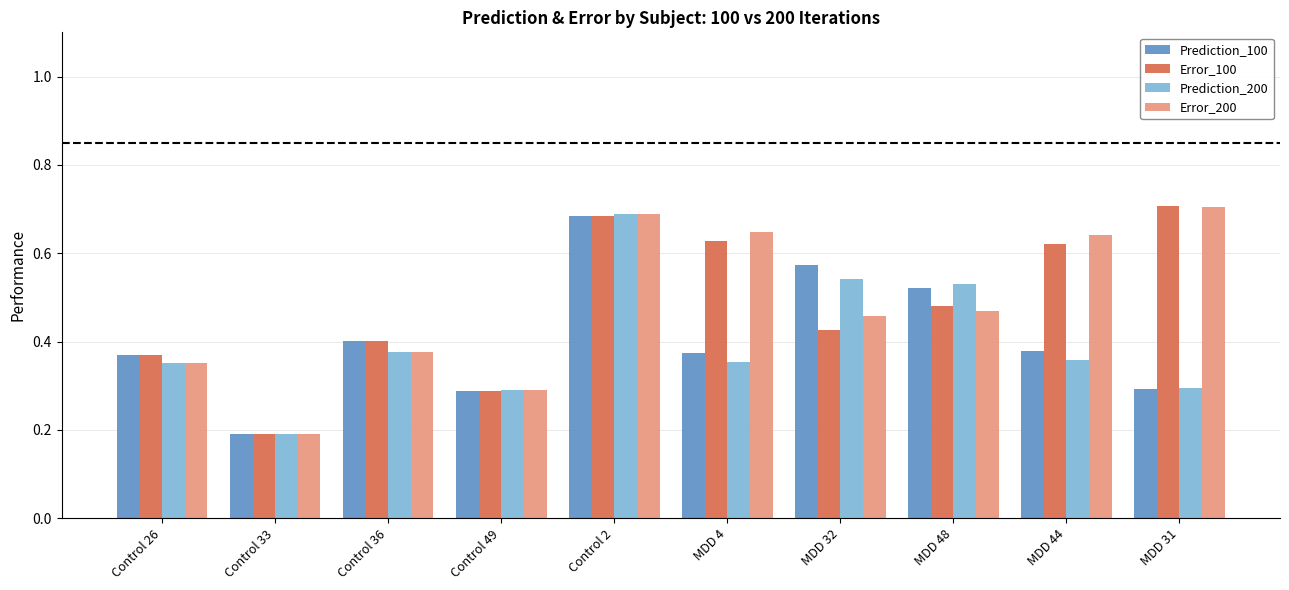

What is the difference between the Prediction_100 values at Control 36 and MDD 32?

0.2